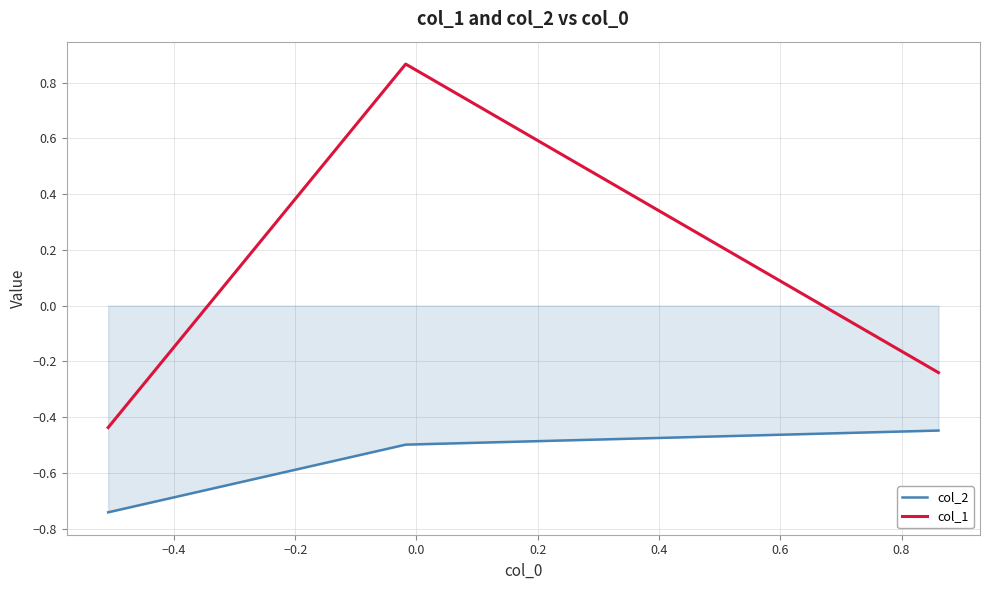

List the series in order of their overall mean, lowest first.

col_2, col_1